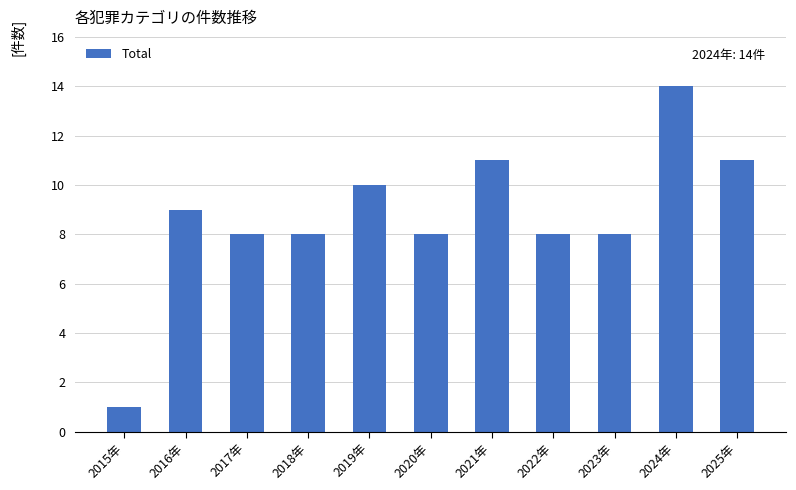

At which category does the chart reach its minimum across all series?

2015年